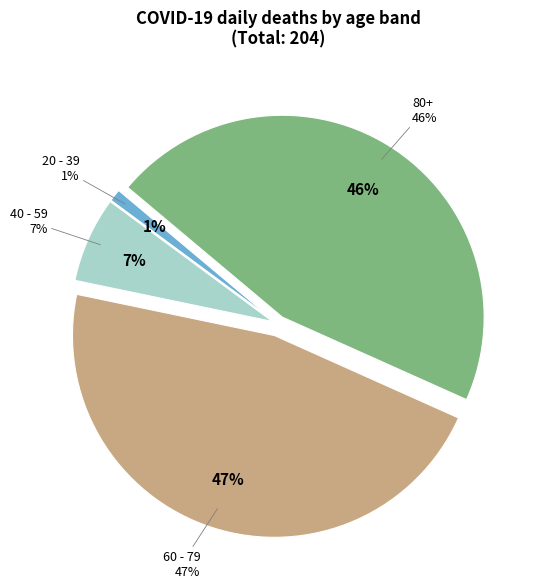

Is the sum of 20 - 39 and 40 - 59 greater than half?

No